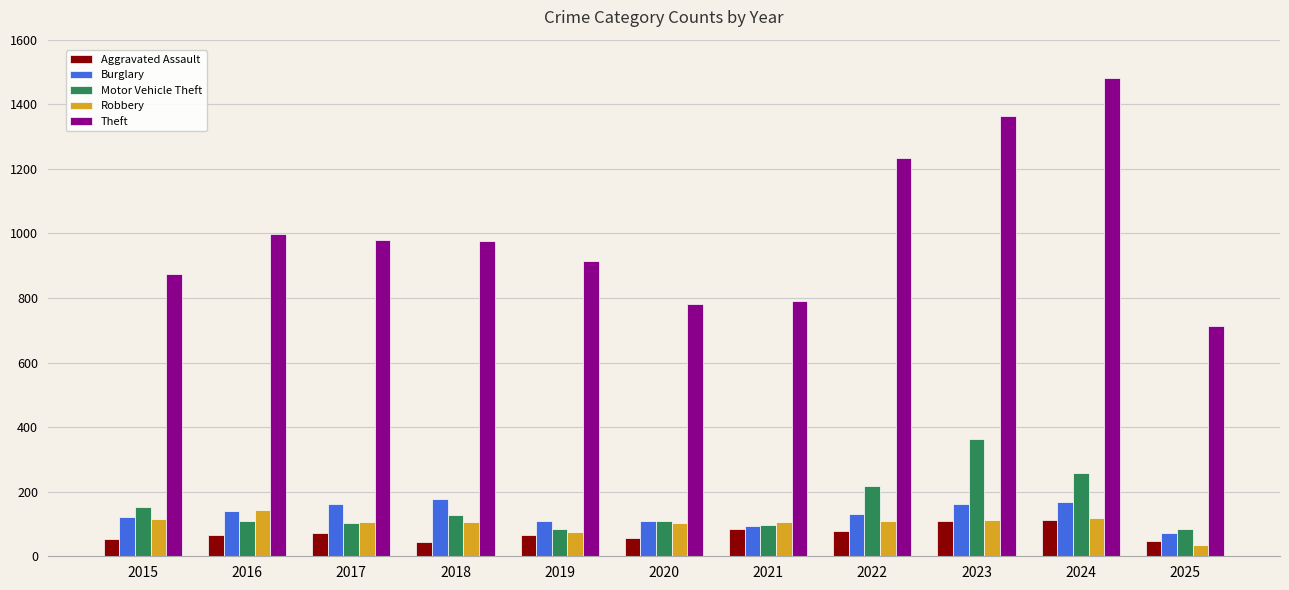

What is the approximate value of Aggravated Assault at 2023, to the nearest 5?

110